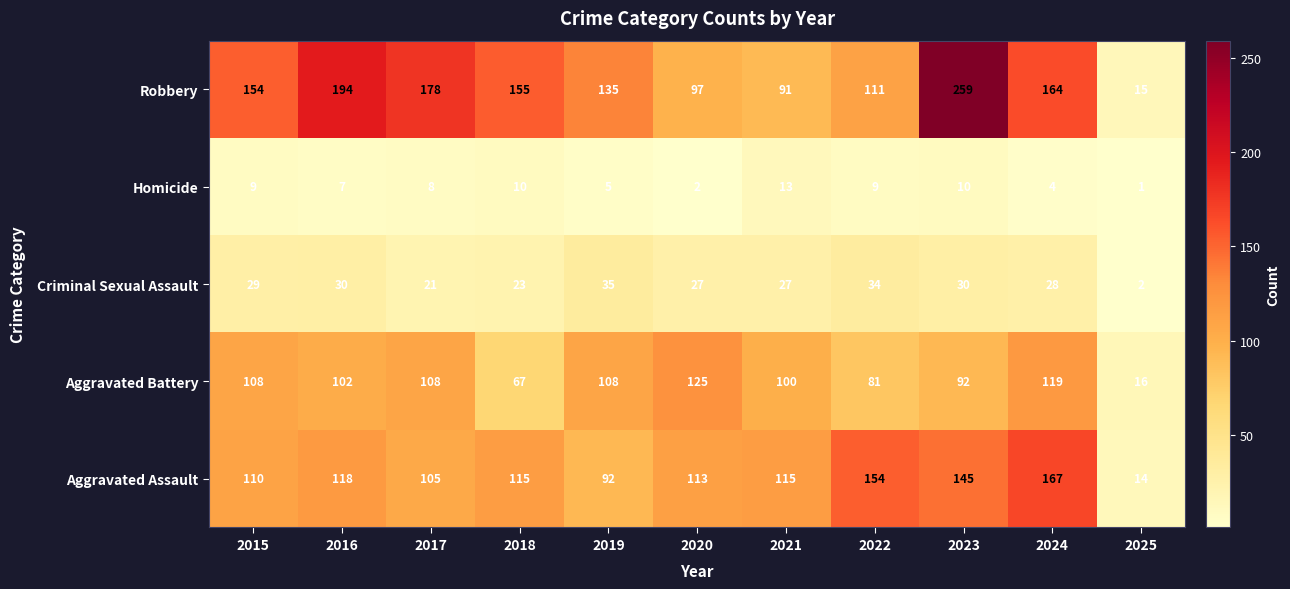

What is the difference between the second highest and second lowest values in the Aggravated Assault series?

62